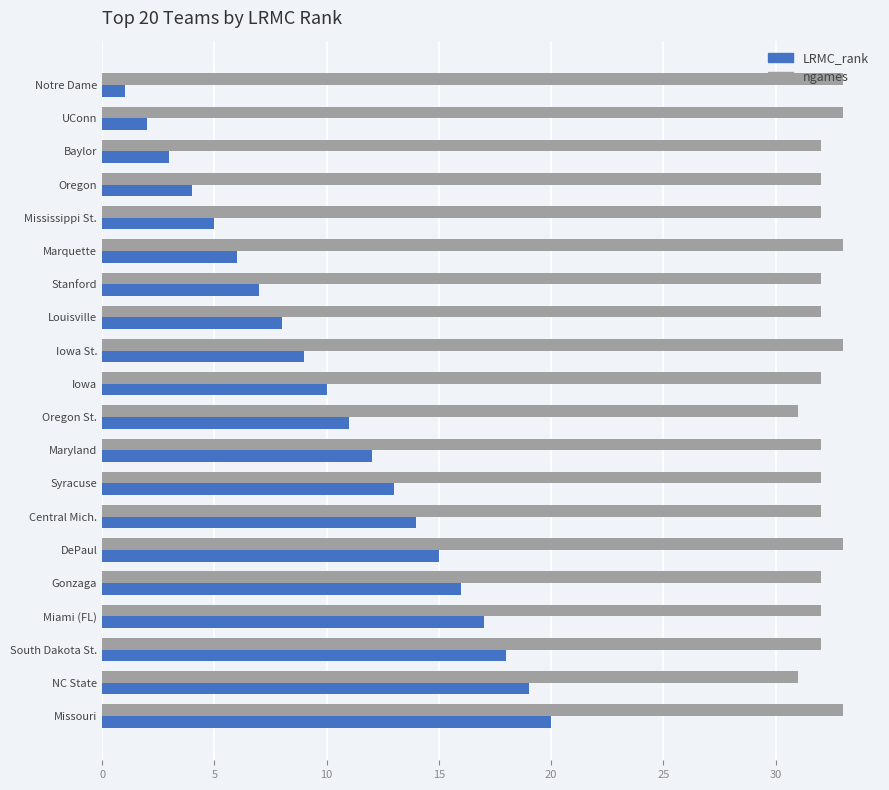

Between Notre Dame and NC State, which series saw the biggest shift?

LRMC_rank